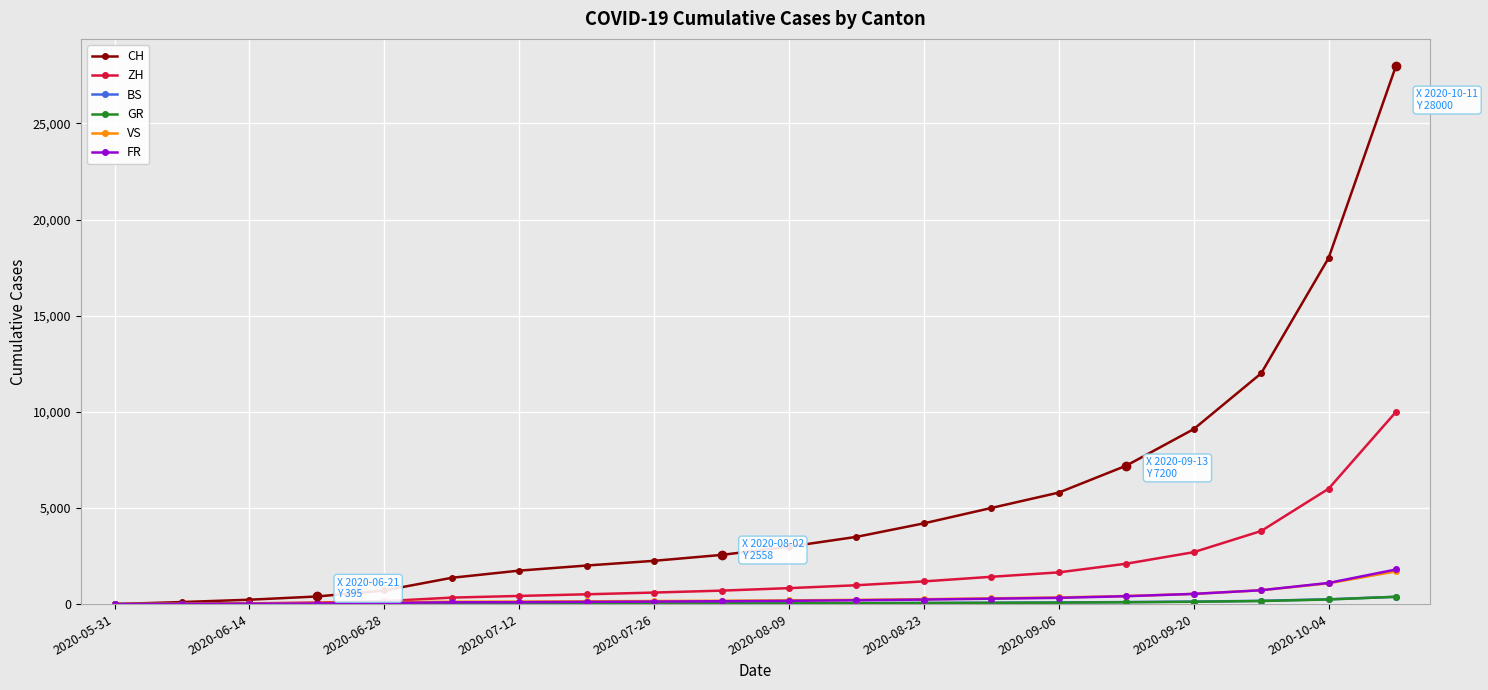

Count the number of categories in the chart.

20